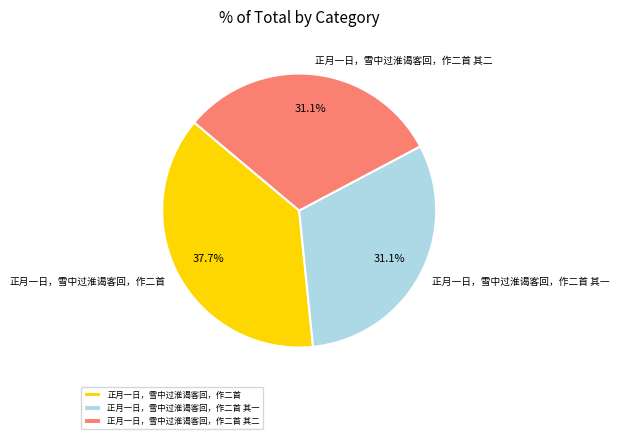

Is 正月一日，雪中过淮谒客回，作二首 the majority of the pie?

No